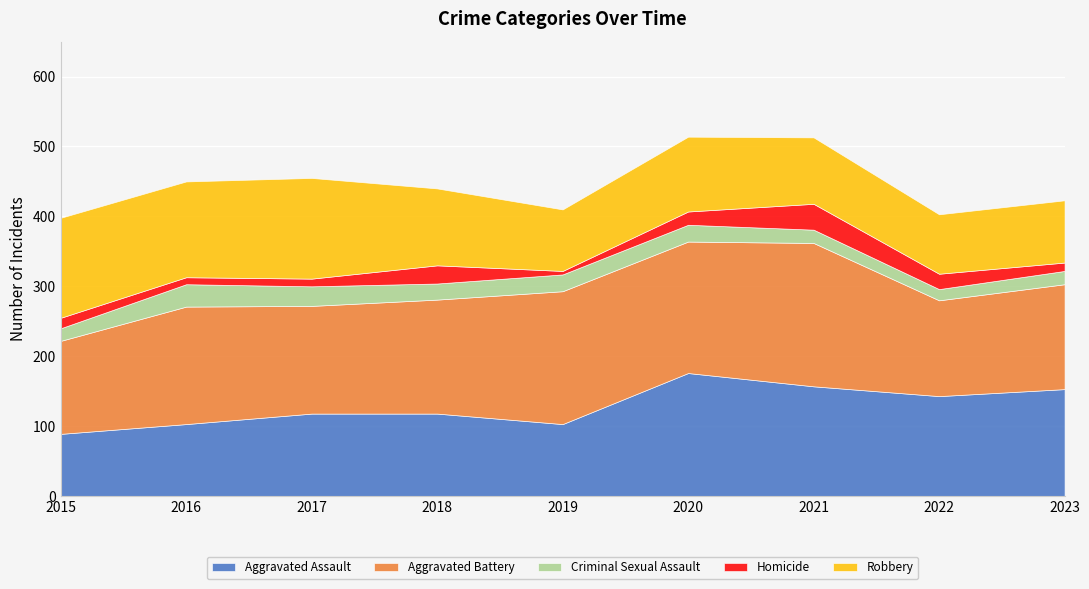

List the series in order of their peak value, highest first.

Aggravated Battery, Aggravated Assault, Robbery, Homicide, Criminal Sexual Assault